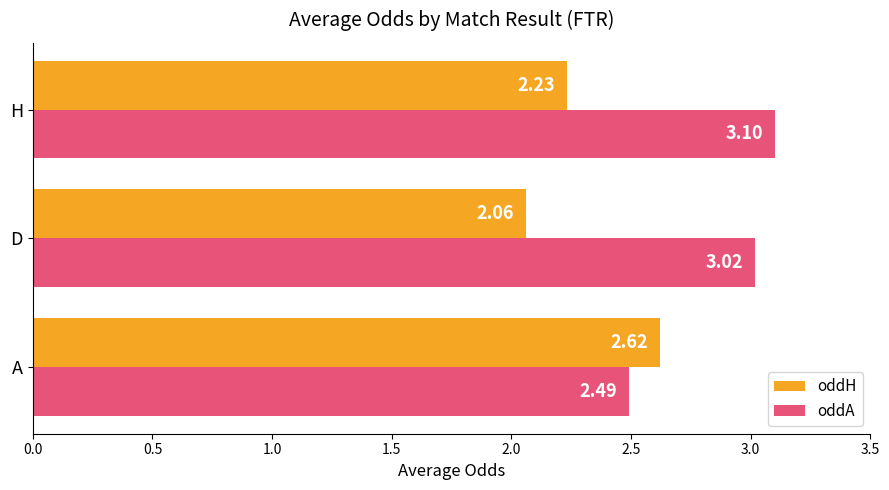

List the series in order of their overall mean, highest first.

oddA, oddH